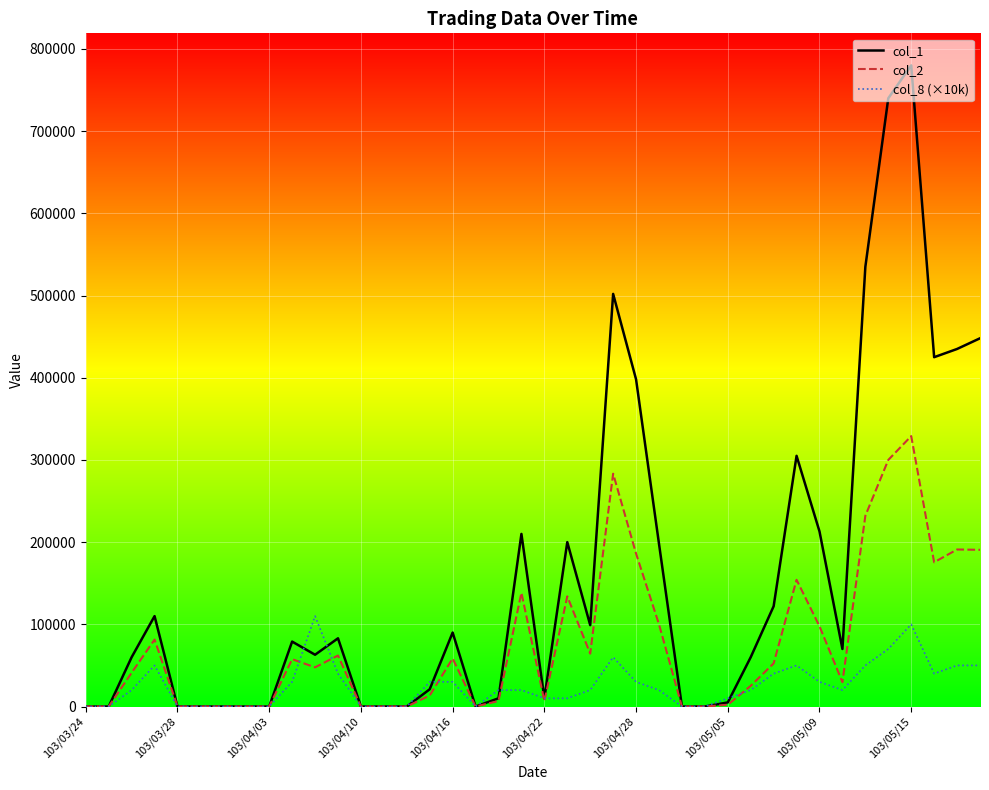

True or false: col_2 has more than 1 points higher than both neighbors.

True